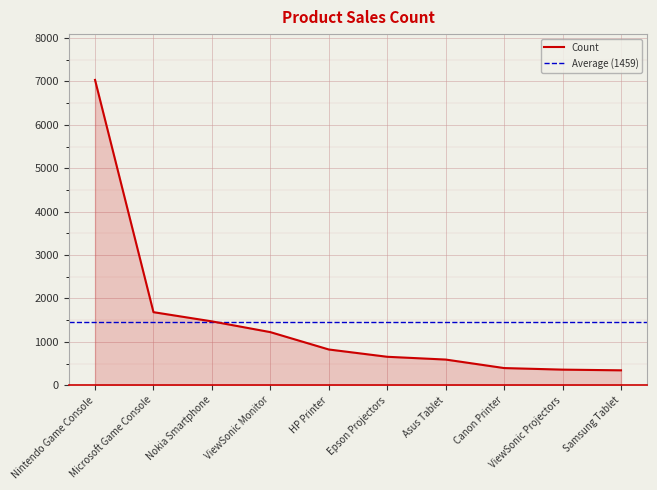

Rank the categories by value from highest to lowest.

Nintendo Game Console, Microsoft Game Console, Nokia Smartphone, ViewSonic Monitor, HP Printer, Epson Projectors, Asus Tablet, Canon Printer, ViewSonic Projectors, Samsung Tablet